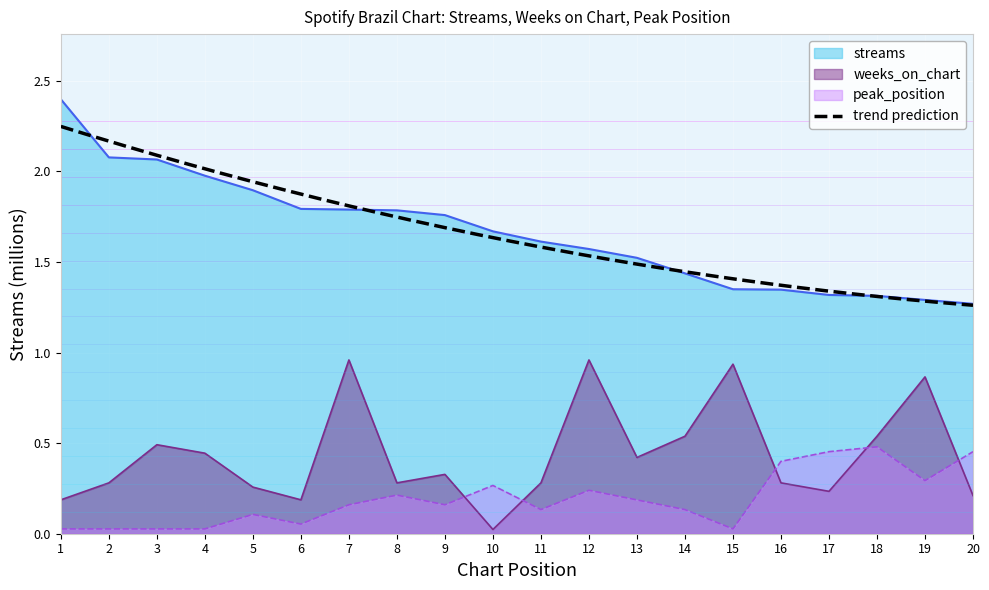

What are all the series names shown in the legend?

streams, weeks_on_chart, peak_position